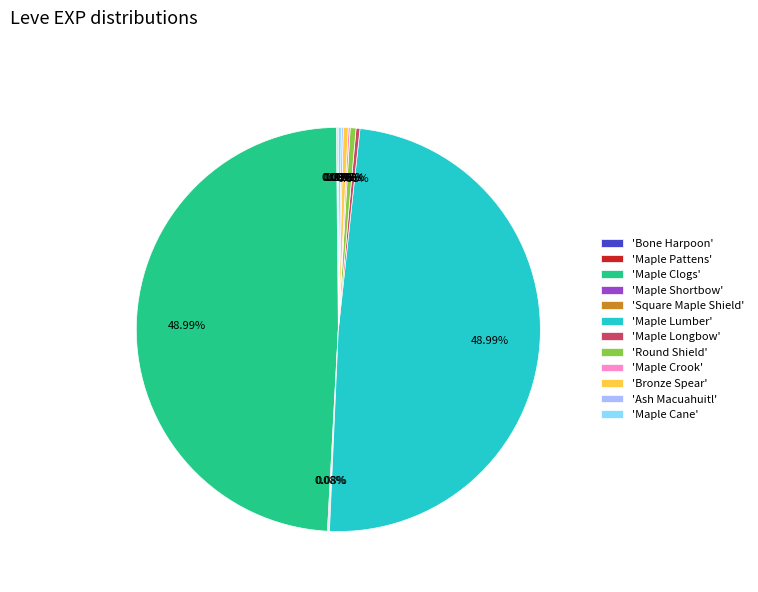

Is 'Maple Longbow' the majority of the pie?

No